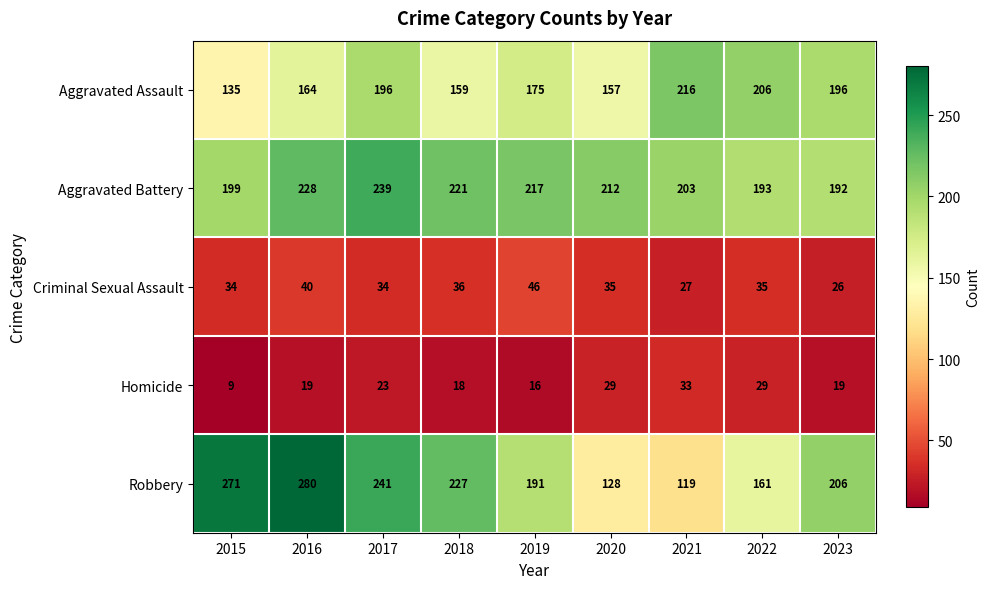

The value of Robbery at 2021 is 119. True or false?

True